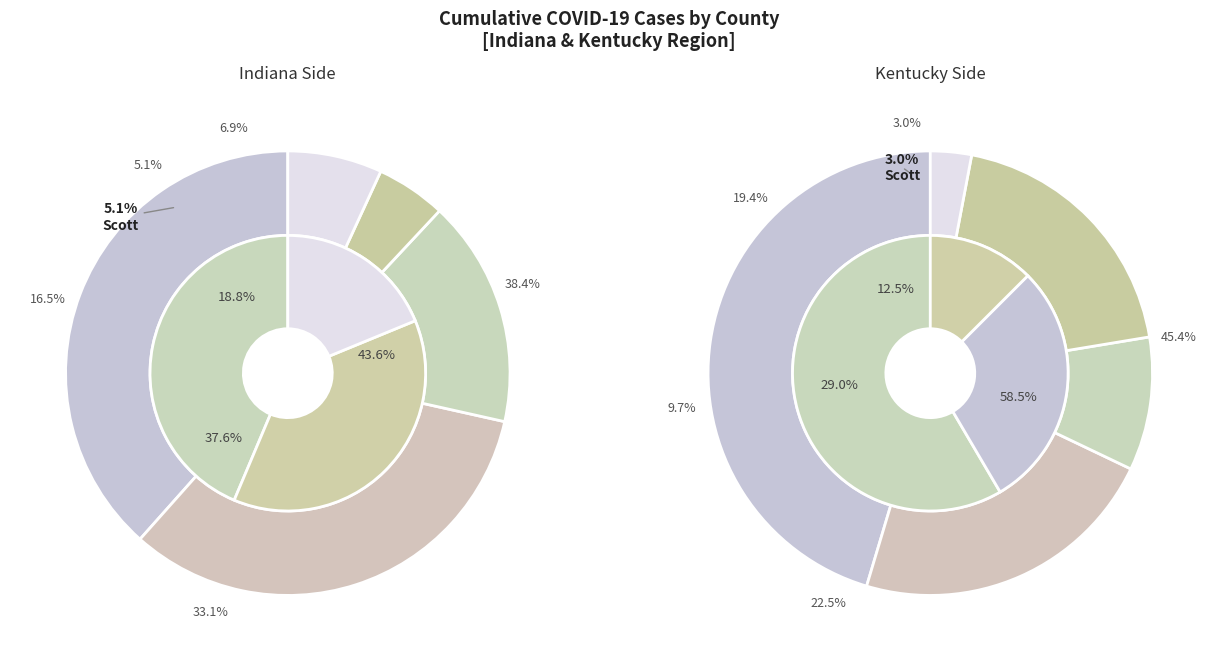

The 11 slice represents 11% of the pie. True or false?

False